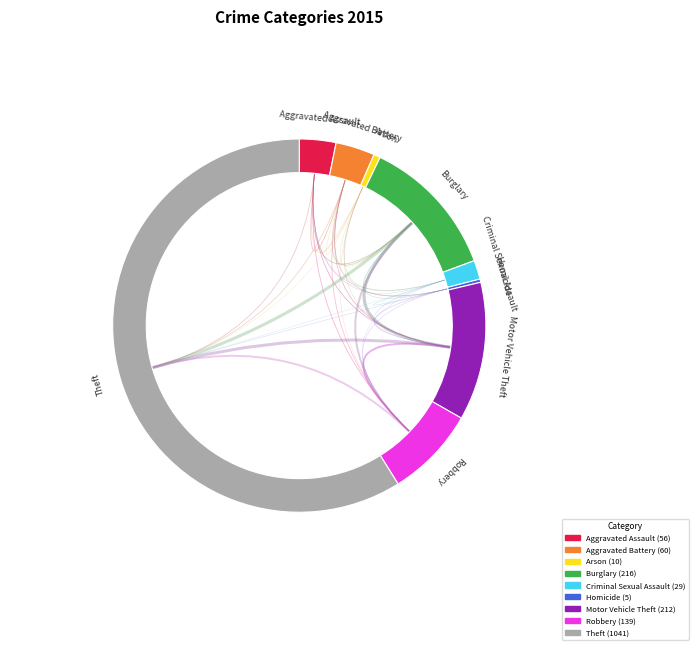

Is it true that Arson is 11% of the pie?

False